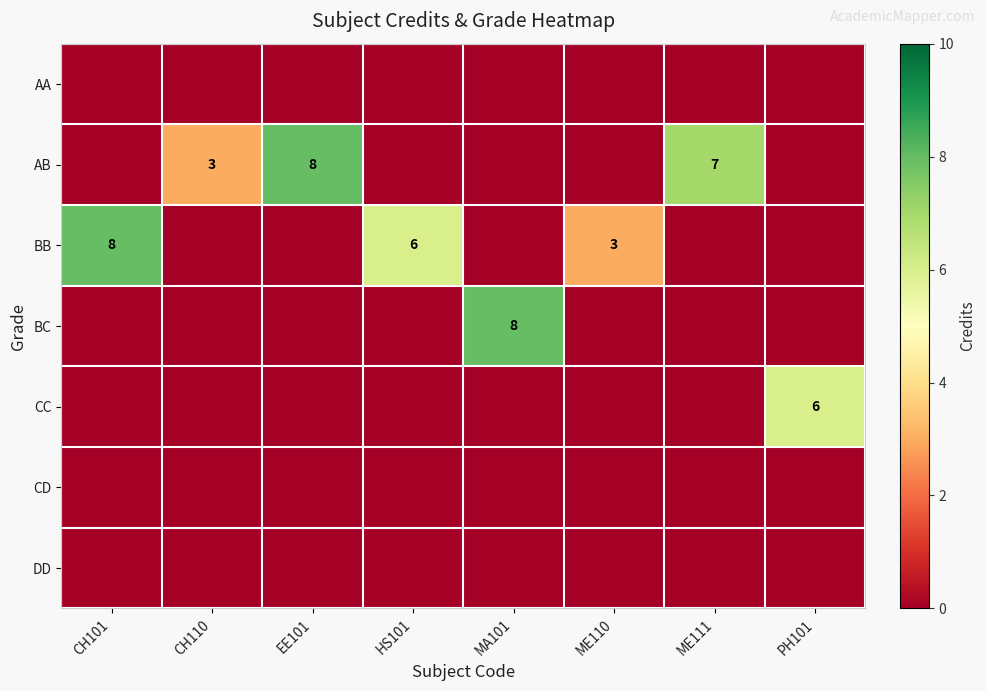

The CC series shows 9 at PH101. True or false?

False